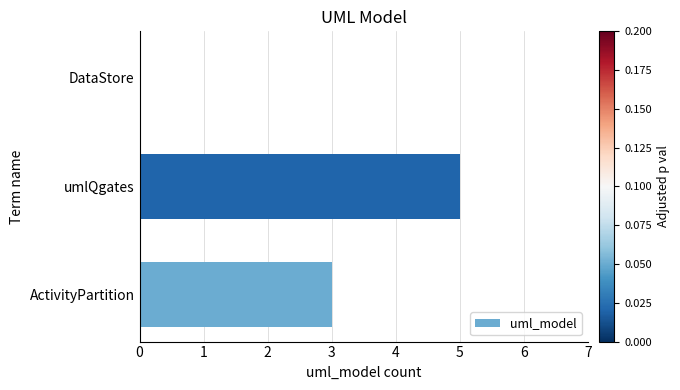

Where is the data nearest to the value 2?

ActivityPartition